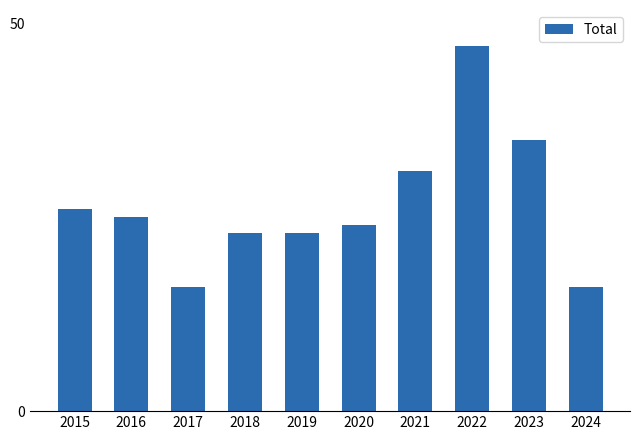

At which label is the value closest to 31?

2021